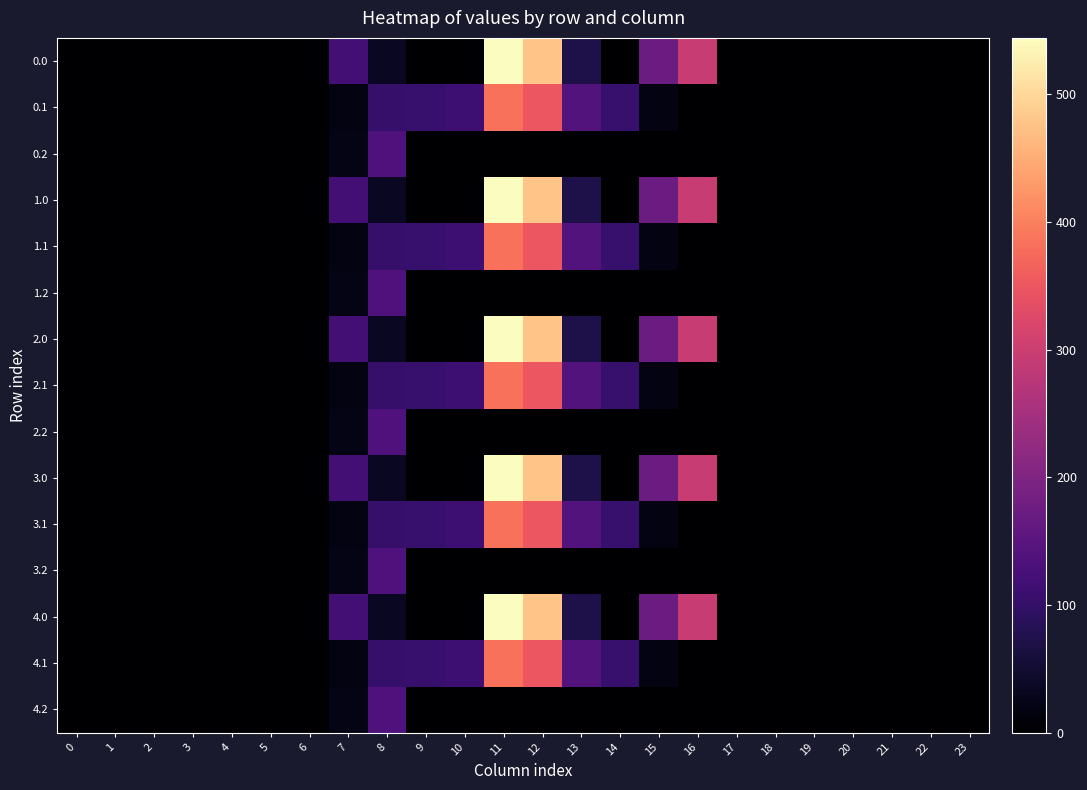

At how many categories does at least one series exceed 257?

3